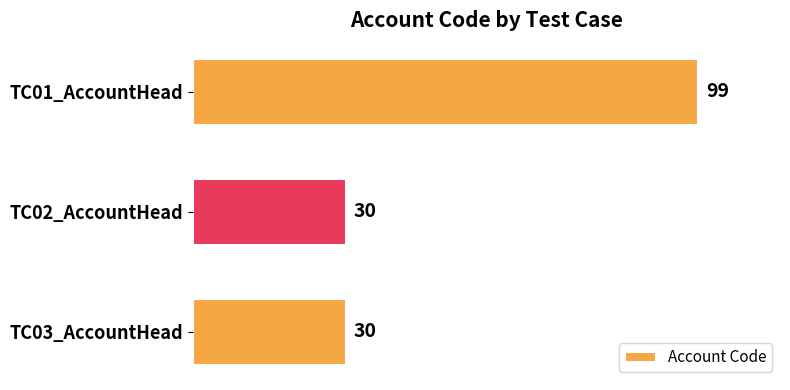

Reading bottom to top, extract all data points from this chart.

30	30	99